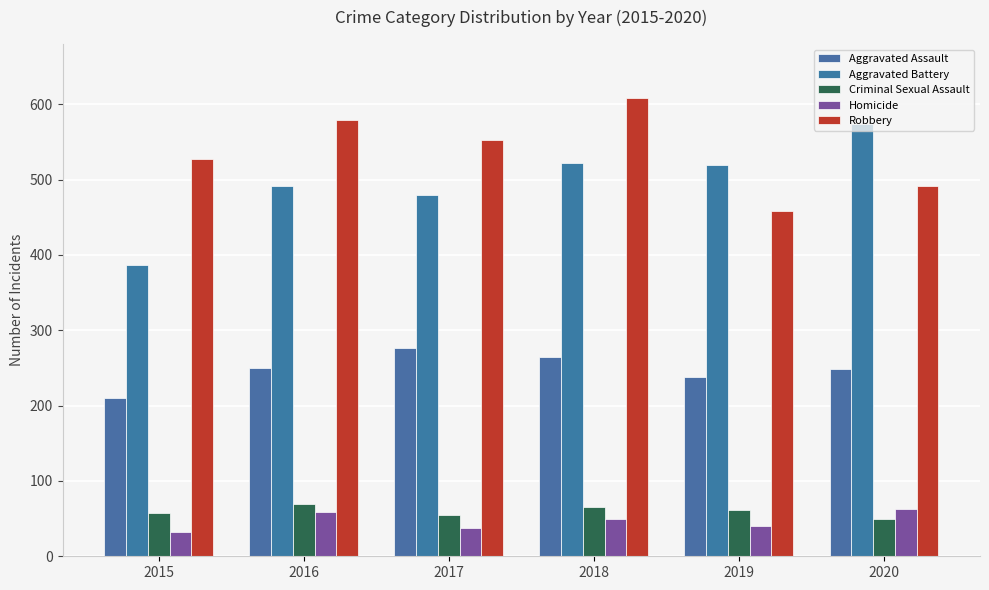

Reading right to left, extract all data points from this chart.

Aggravated Assault: 2020=249	2019=238	2018=265	2017=276	2016=250	2015=210
Aggravated Battery: 2020=574	2019=520	2018=522	2017=480	2016=491	2015=387
Criminal Sexual Assault: 2020=50	2019=62	2018=66	2017=55	2016=69	2015=58
Homicide: 2020=63	2019=40	2018=49	2017=37	2016=59	2015=32
Robbery: 2020=491	2019=458	2018=608	2017=553	2016=579	2015=527